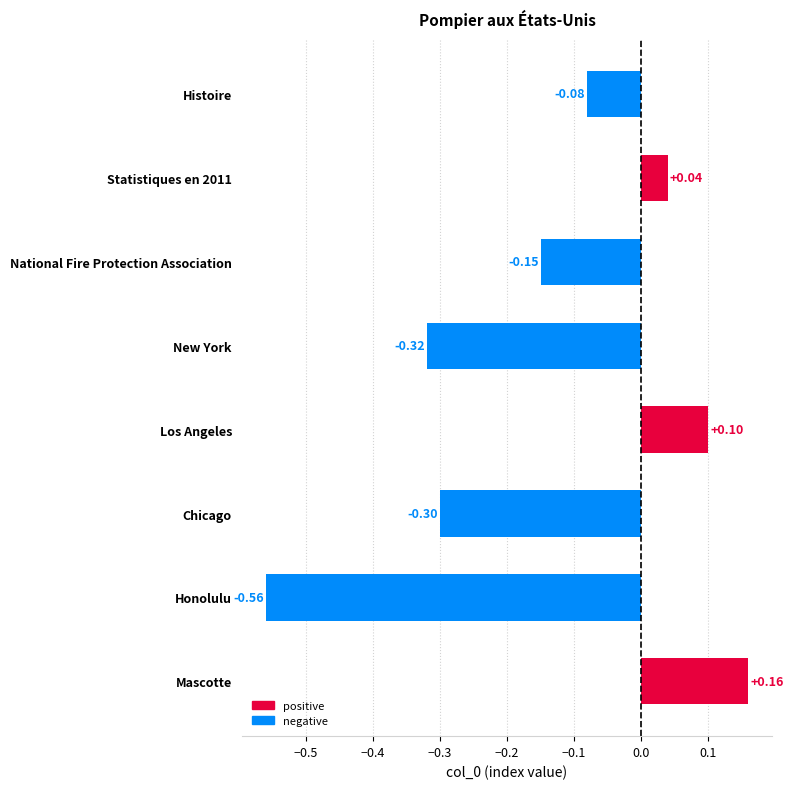

Between Honolulu and Los Angeles, which is larger?

Los Angeles